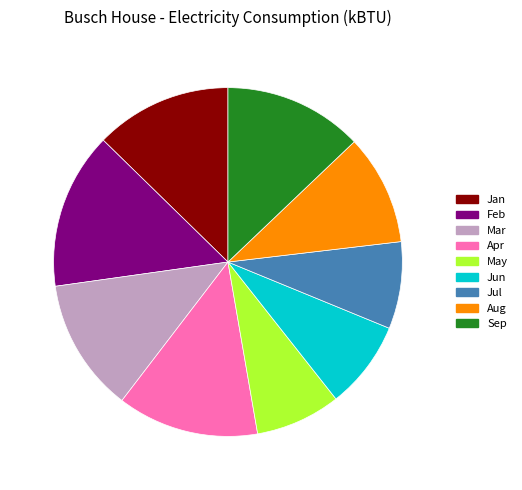

Which has a higher value, 7.9% (197 g) or 14.5% (362 g)?

14.5% (362 g)